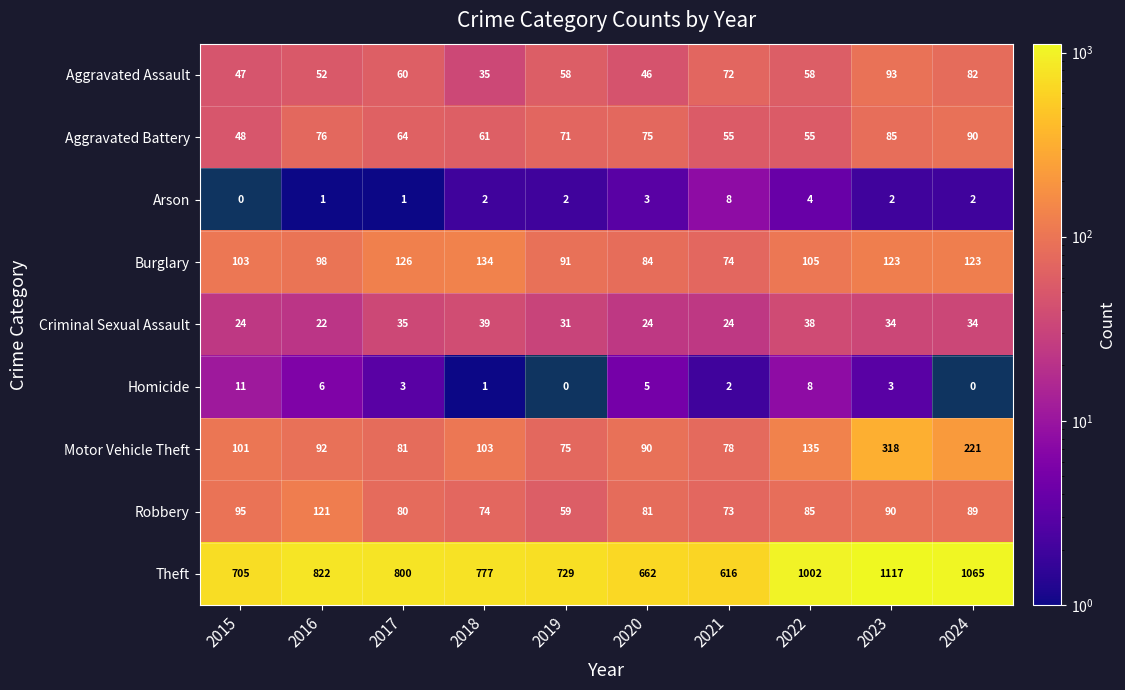

Is it true that Criminal Sexual Assault equals 31 at 2019?

True